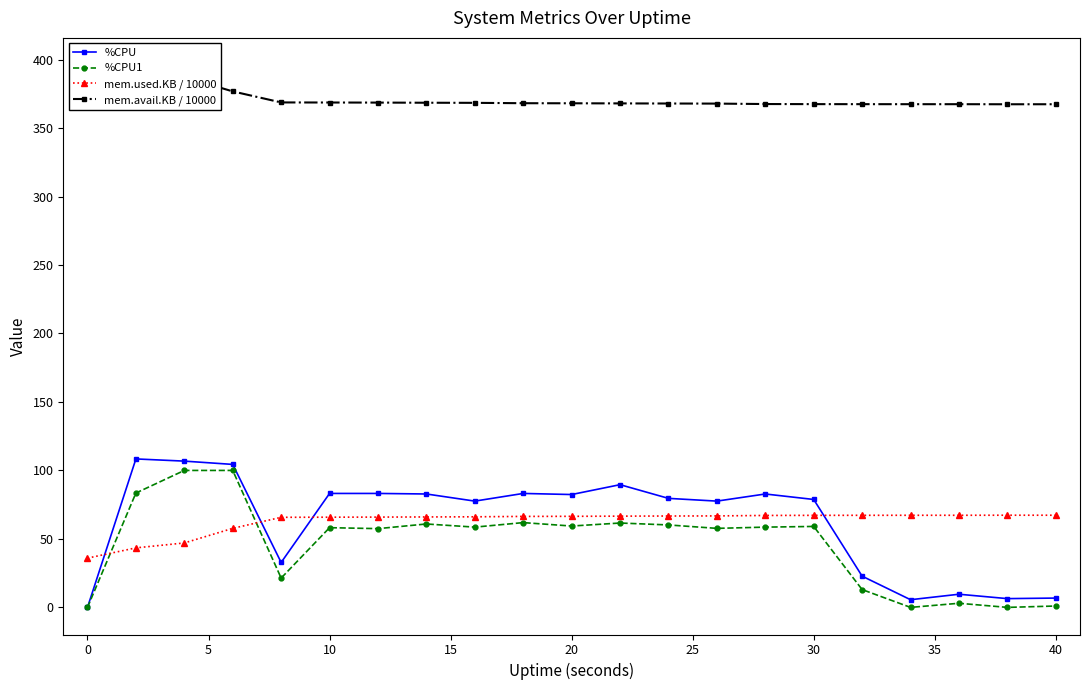

What value does the mem.used.KB / 10000 series have at 10?

65.9